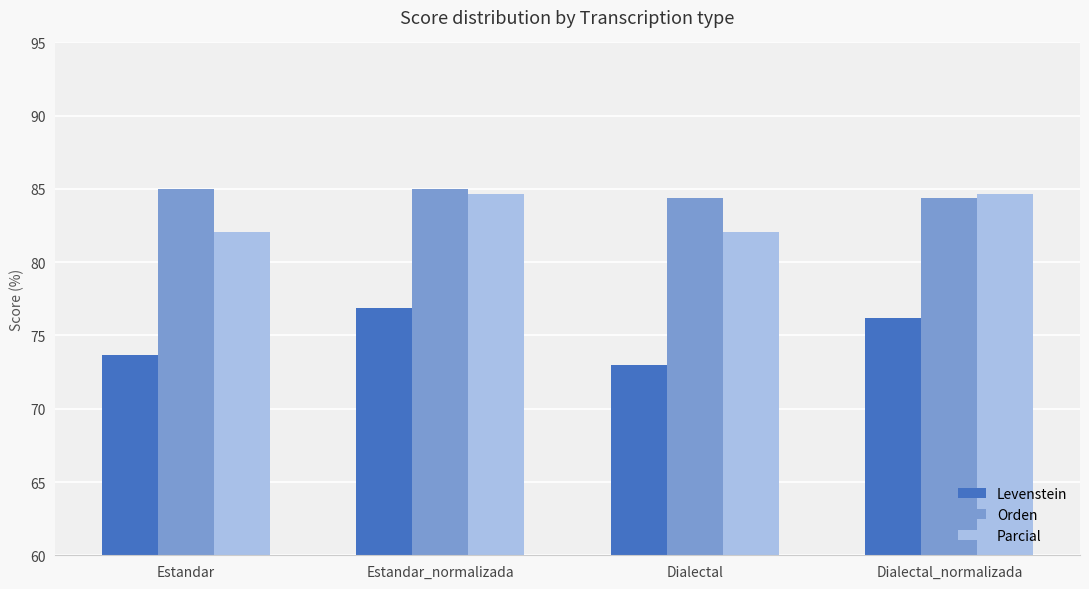

At which category is the sum across all series the highest?

Estandar_normalizada